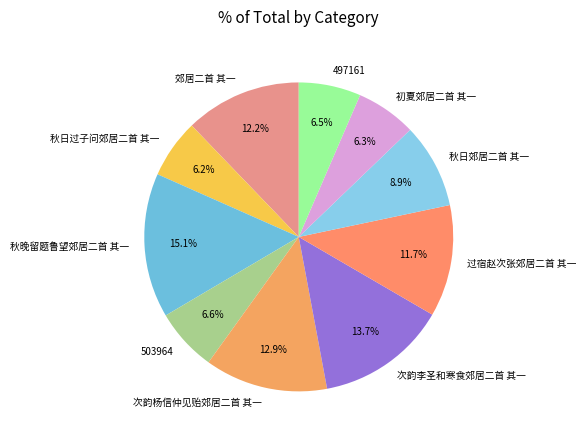

What percentage is the 次韵杨信仲见贻郊居二首 其一 slice, to the nearest percent?

13%